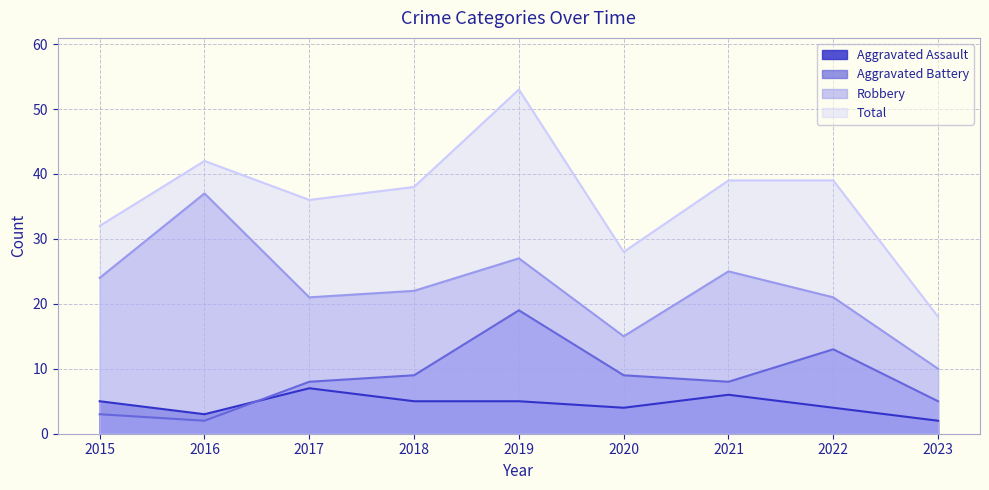

What are all the series names shown in the legend?

Aggravated Assault, Aggravated Battery, Robbery, Total